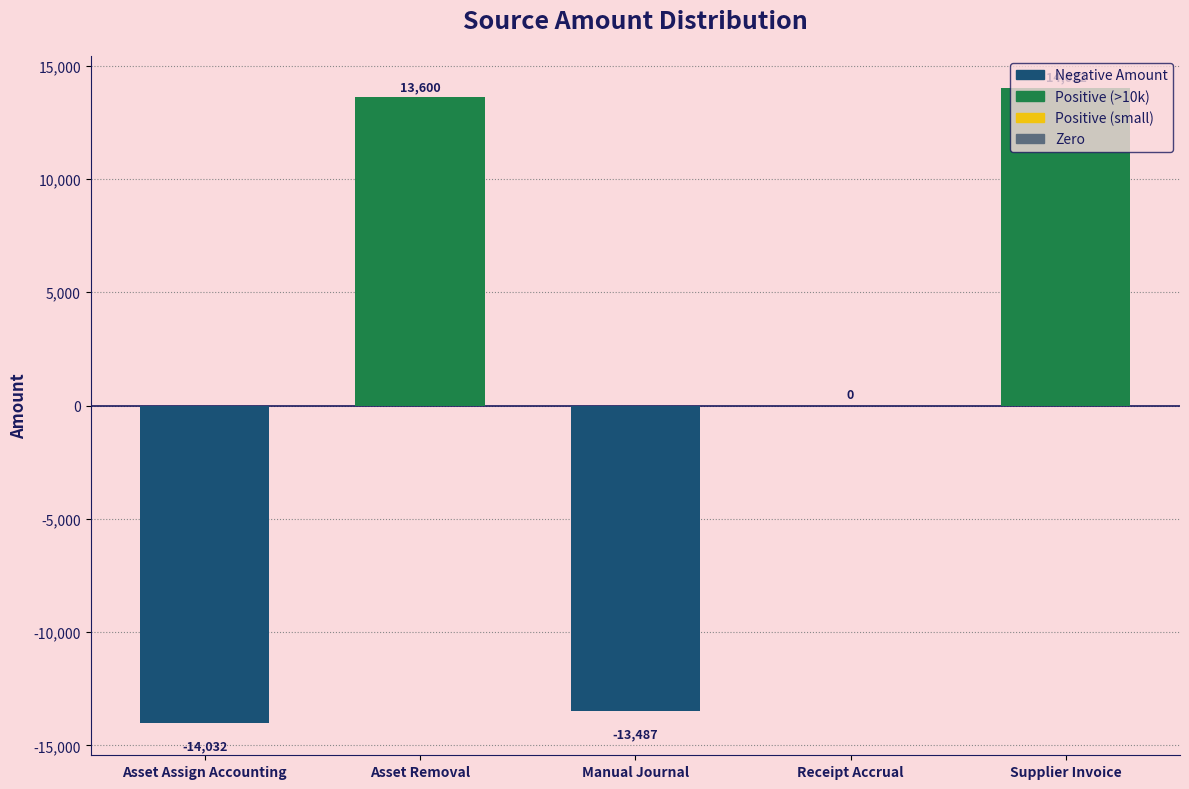

Where does the data first go above 0?

Asset Removal